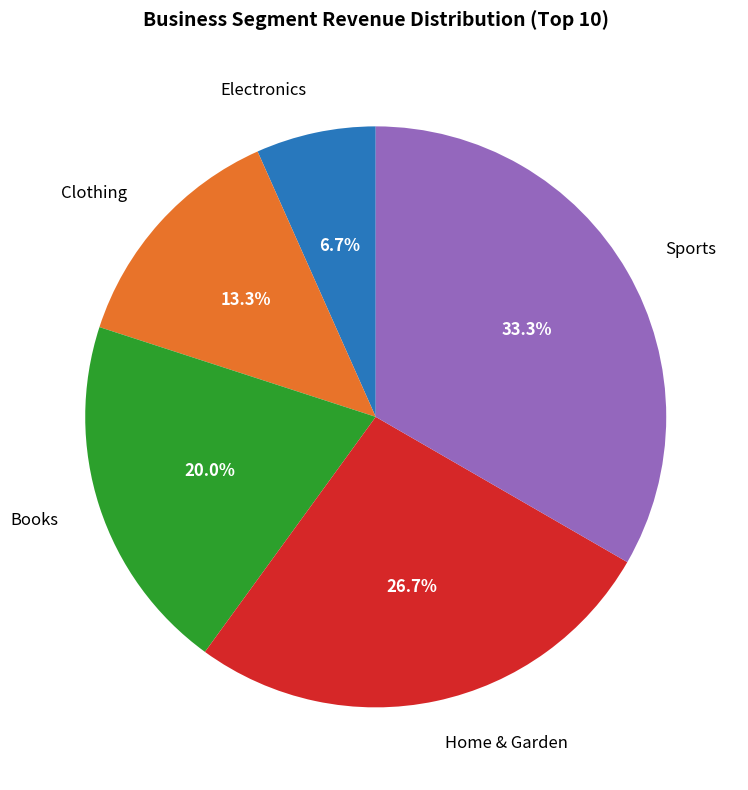

How much of the chart is everything except Sports?

66.7%